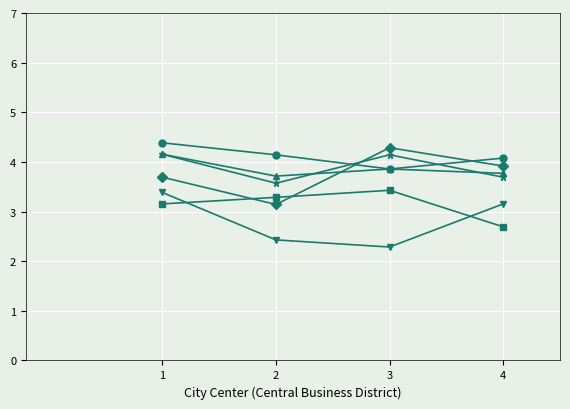

What is the greatest value displayed?

4.4